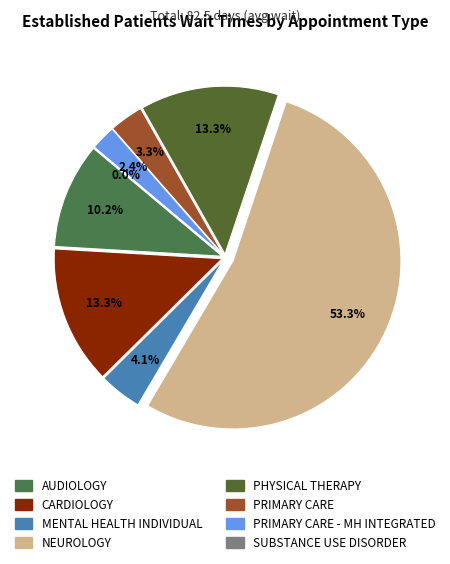

Count the number of slices in the pie.

8